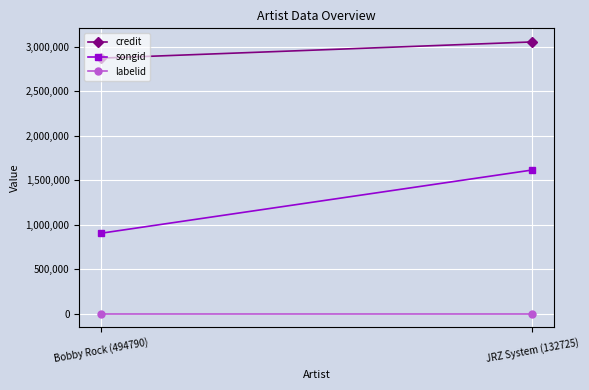

What are all the series names shown in the legend?

credit, songid, labelid